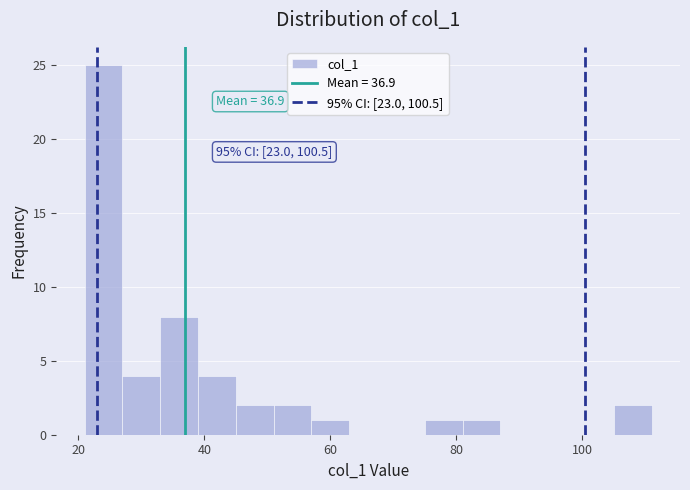

Around what value on the x-axis is the tallest bar? Give the approximate position of its centre, as read against the axis.

24